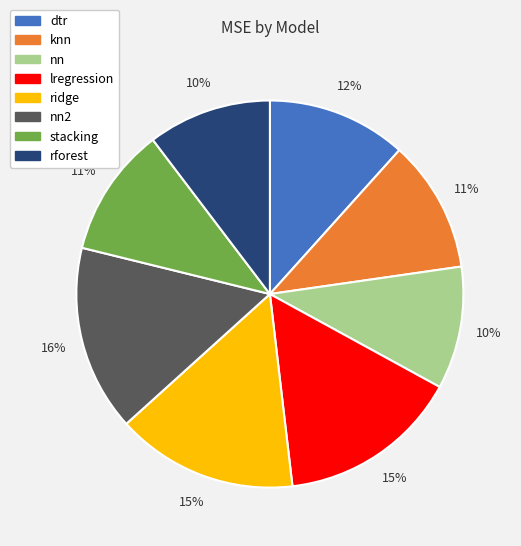

Count the number of slices in the pie.

8